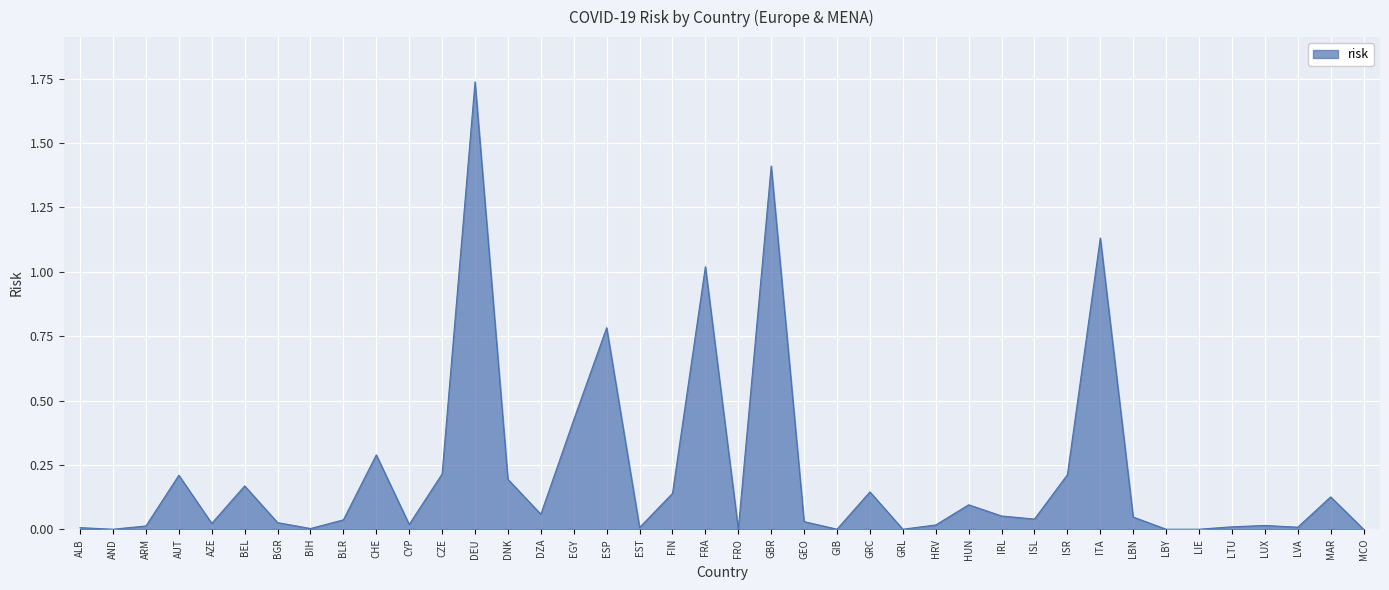

What position from the left is EGY?

16